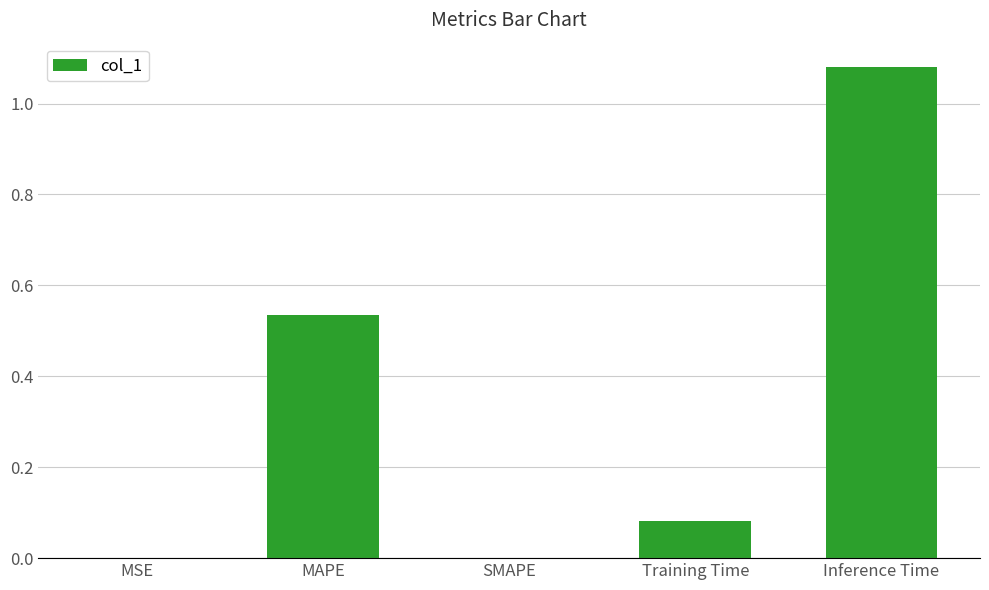

What is the sum of all values?

1.7